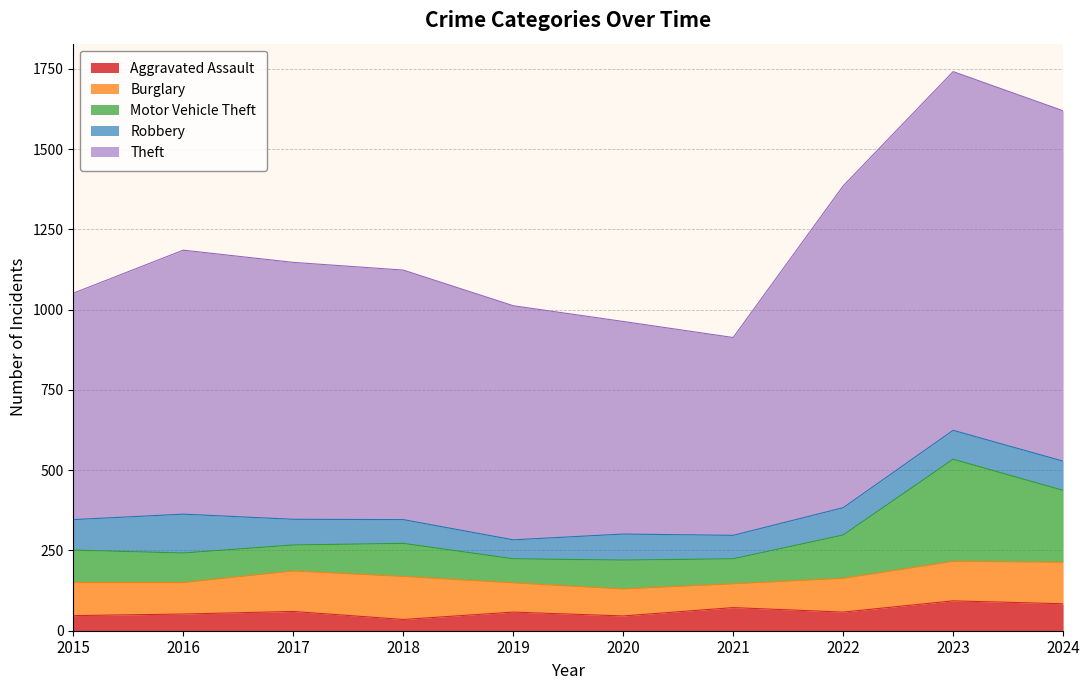

What is the value of the Aggravated Assault point at the 9th from the left?

93